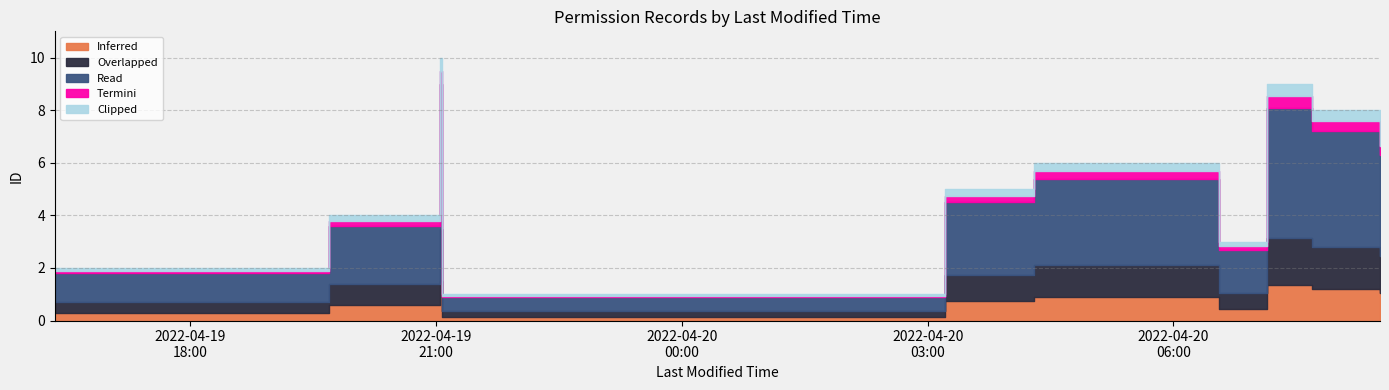

What is the difference between the values at 2022-04-20T07:41:45 and 2022-04-20T07:08:33?

1